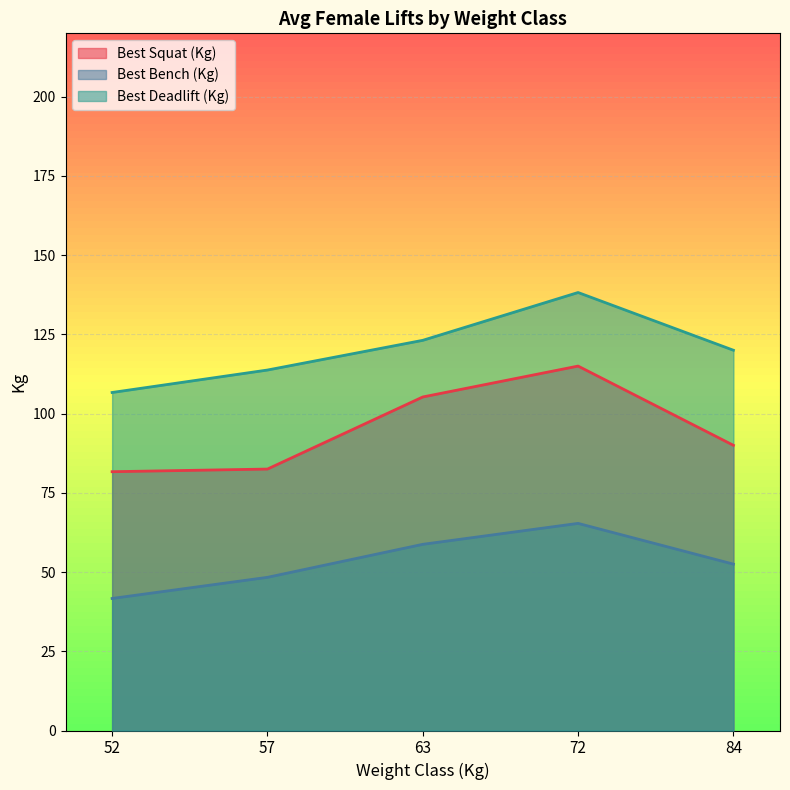

True or false: Best Deadlift (Kg) has a value of 106.7 at 52.

True